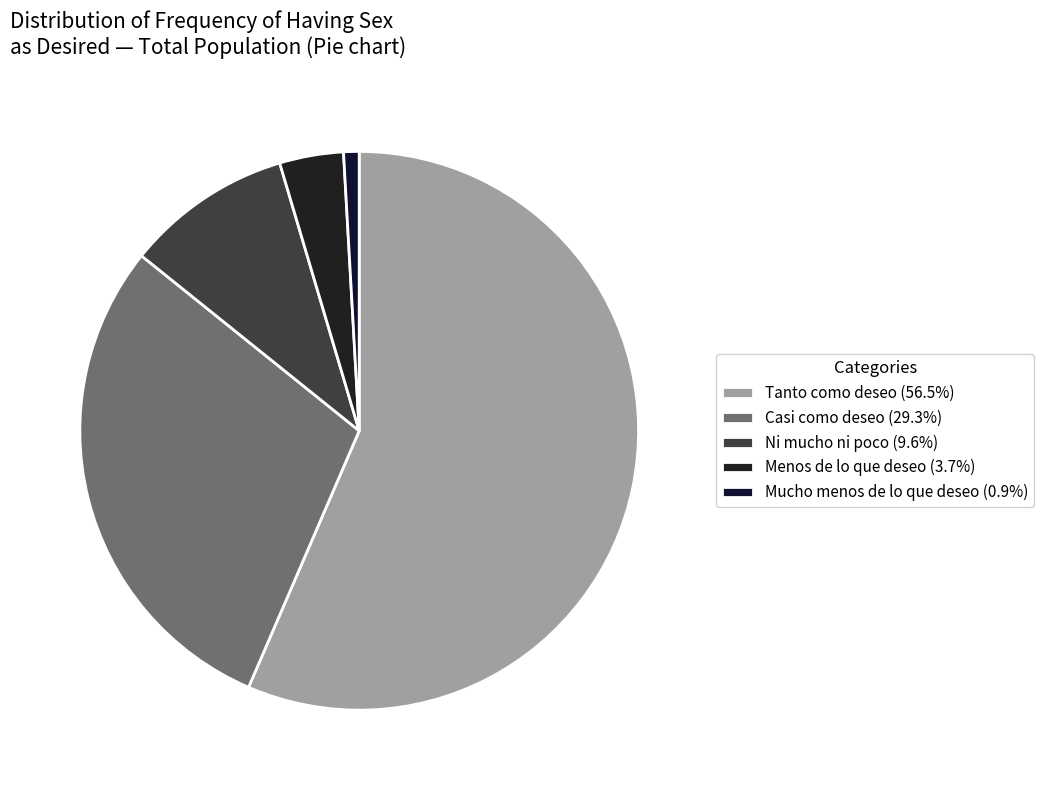

To the nearest percent, what portion does Menos de lo que deseo represent?

4%